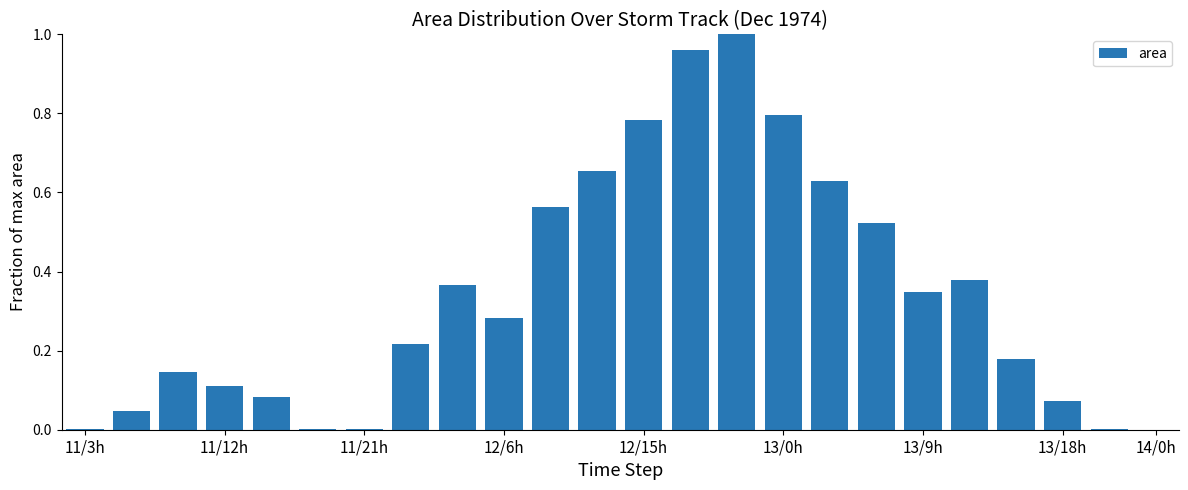

What is the sum of all values?

8.1